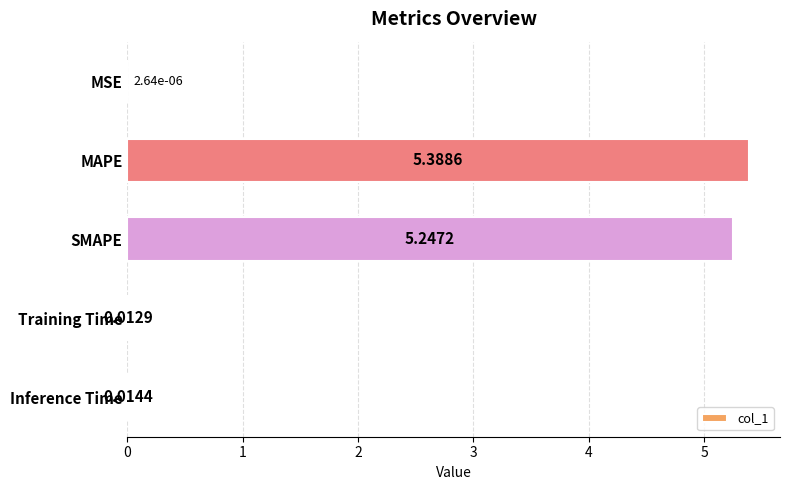

What is the sum of all values?

10.7